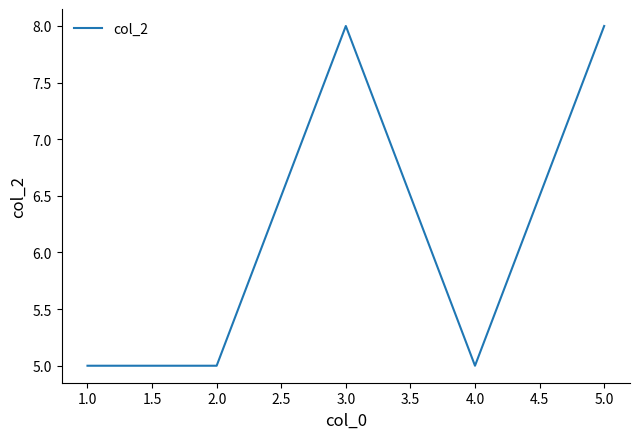

What is the smallest value displayed?

5